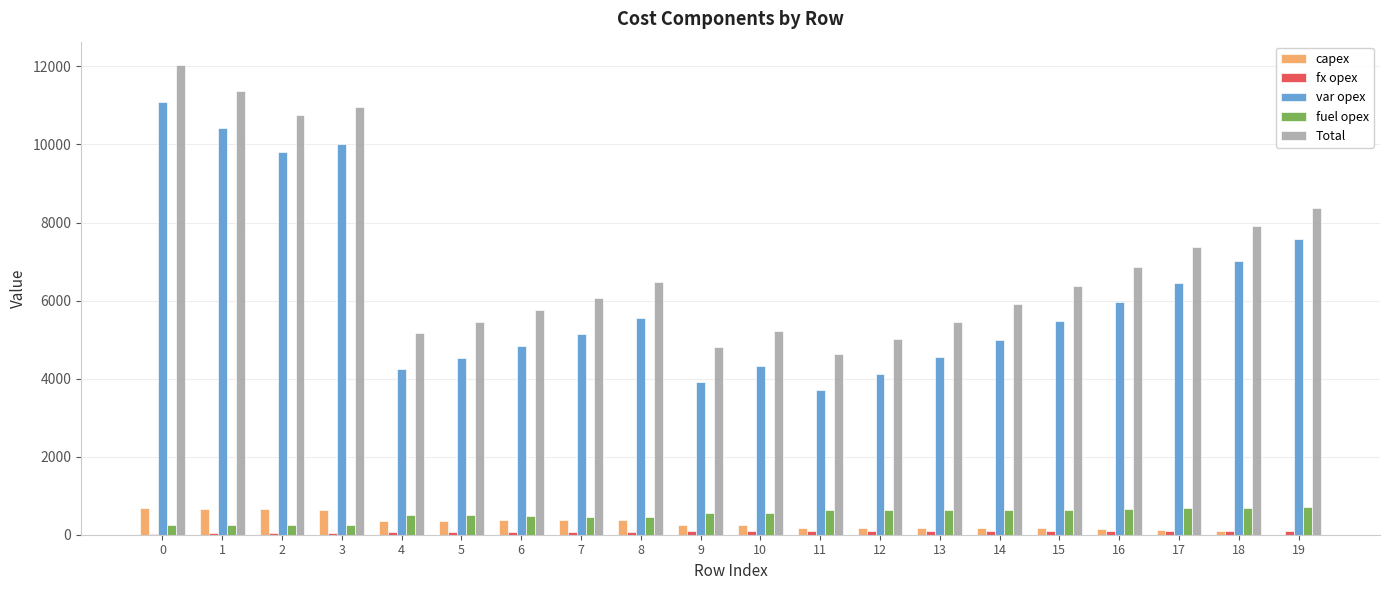

True or false: capex has a value of 218 at 1.

False